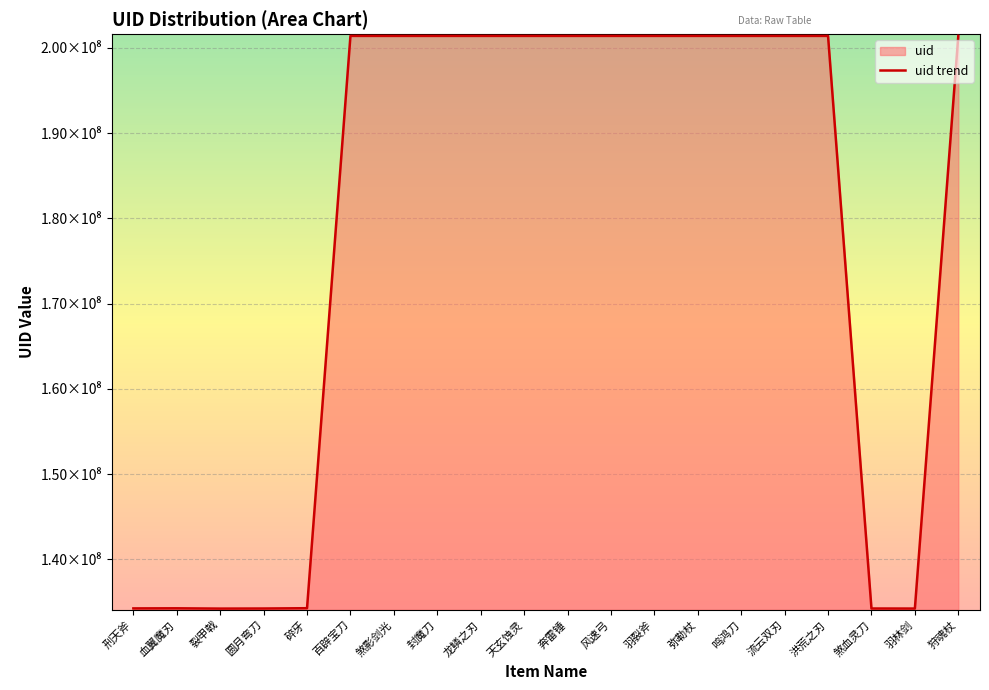

Rank the categories by value from highest to lowest.

百辟宝刀, 煞影剑光, 封魔刀, 龙鳞之刃, 天玄蚀灵, 奔雷锤, 羽裂斧, 风速弓, 鸣鸿刀, 弥勒杖, 狩魂杖, 洪荒之刃, 流云双刃, 碎牙, 血翼魔刃, 刑天斧, 煞血灵刀, 圆月弯刀, 羽林剑, 裂甲戟